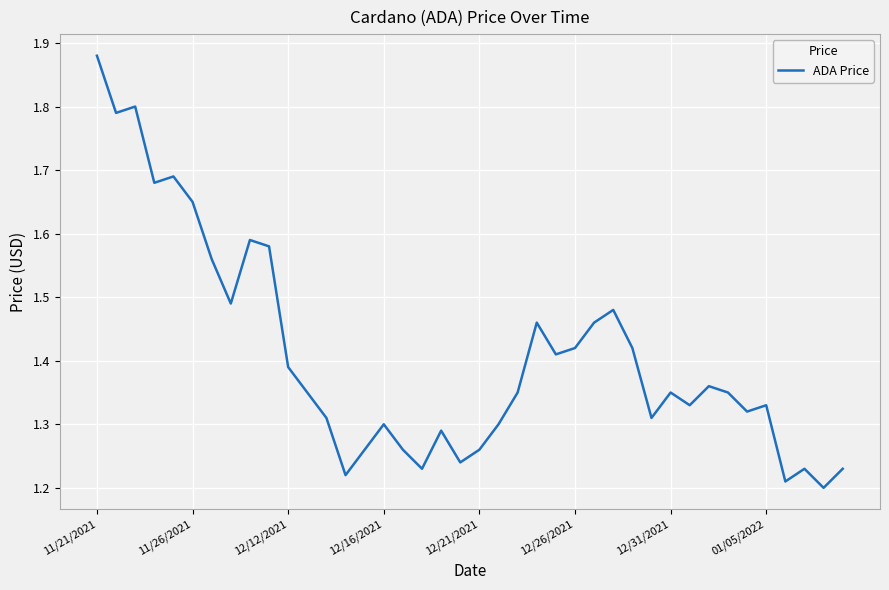

What is the difference between the maximum and minimum values?

0.7